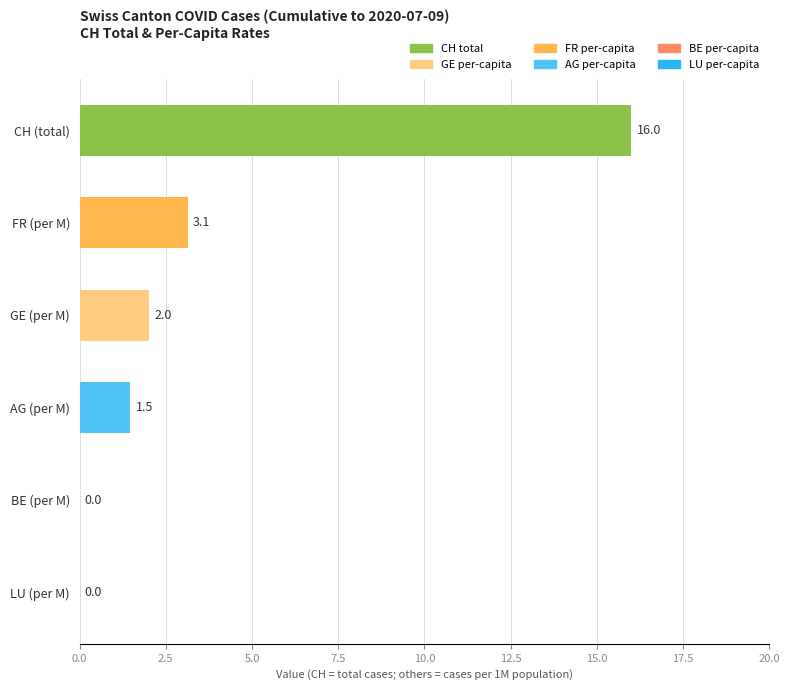

At which category does the chart reach its peak across all series?

CH (total)